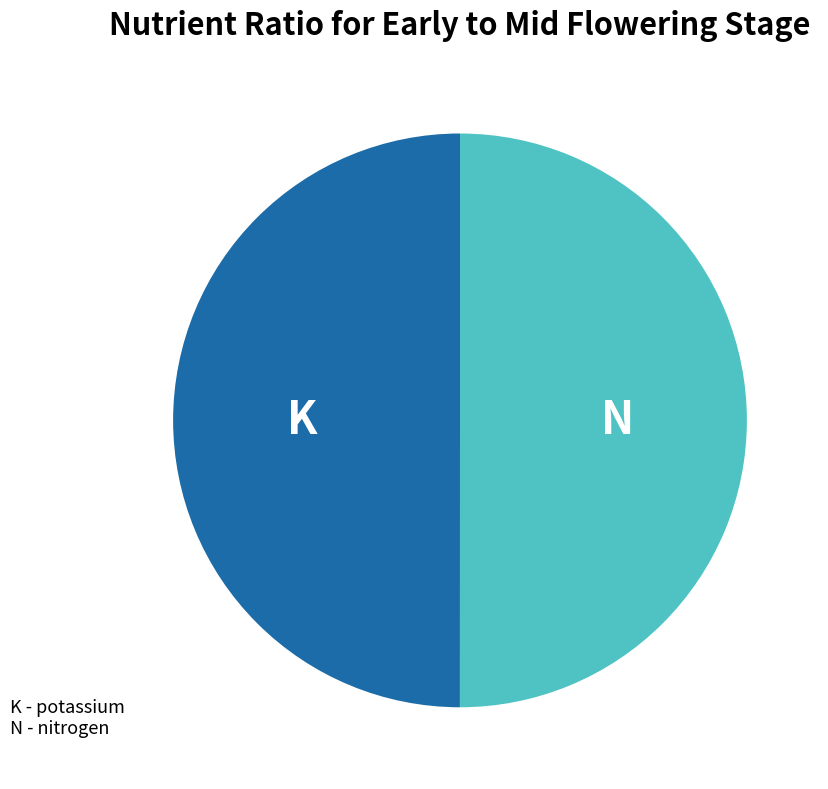

Combined, do K and N account for over 50%?

Yes